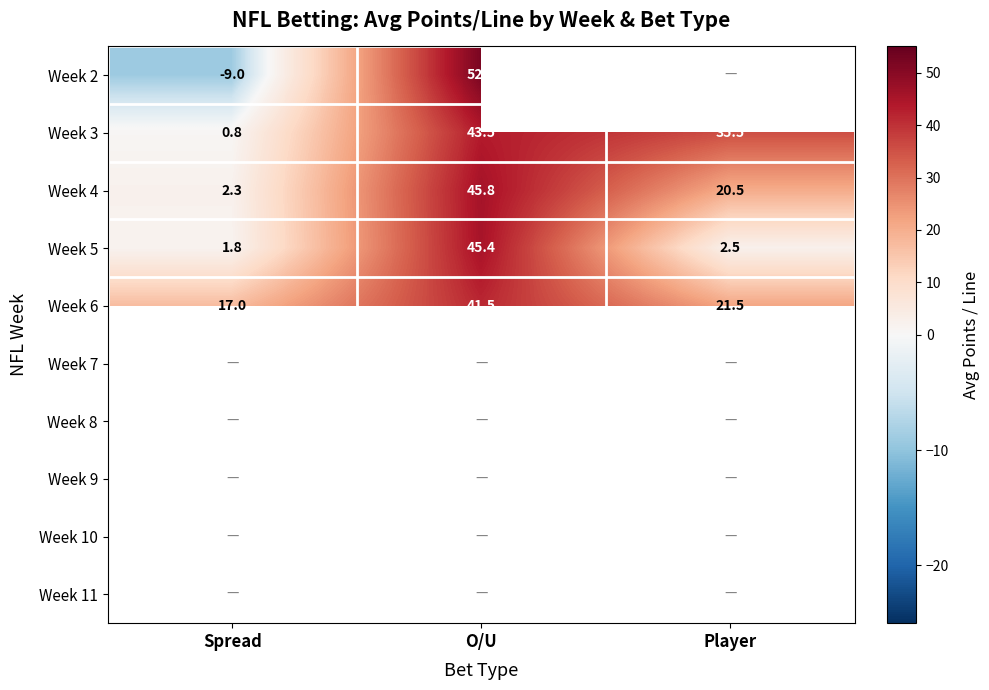

What value does the Week 6 series have at O/U?

41.5